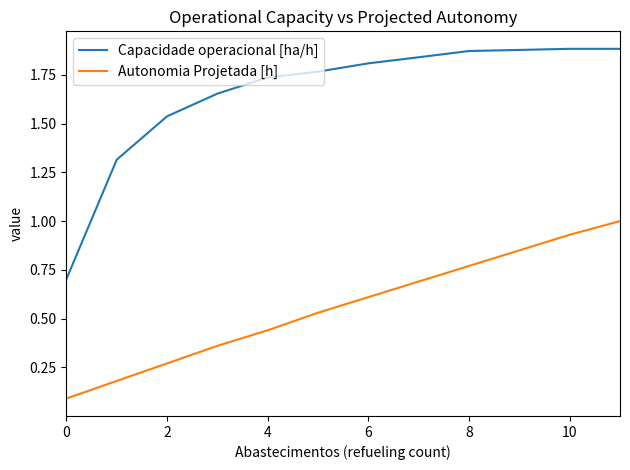

List the series in order of their peak value, lowest first.

Autonomia Projetada [h], Capacidade operacional [ha/h]